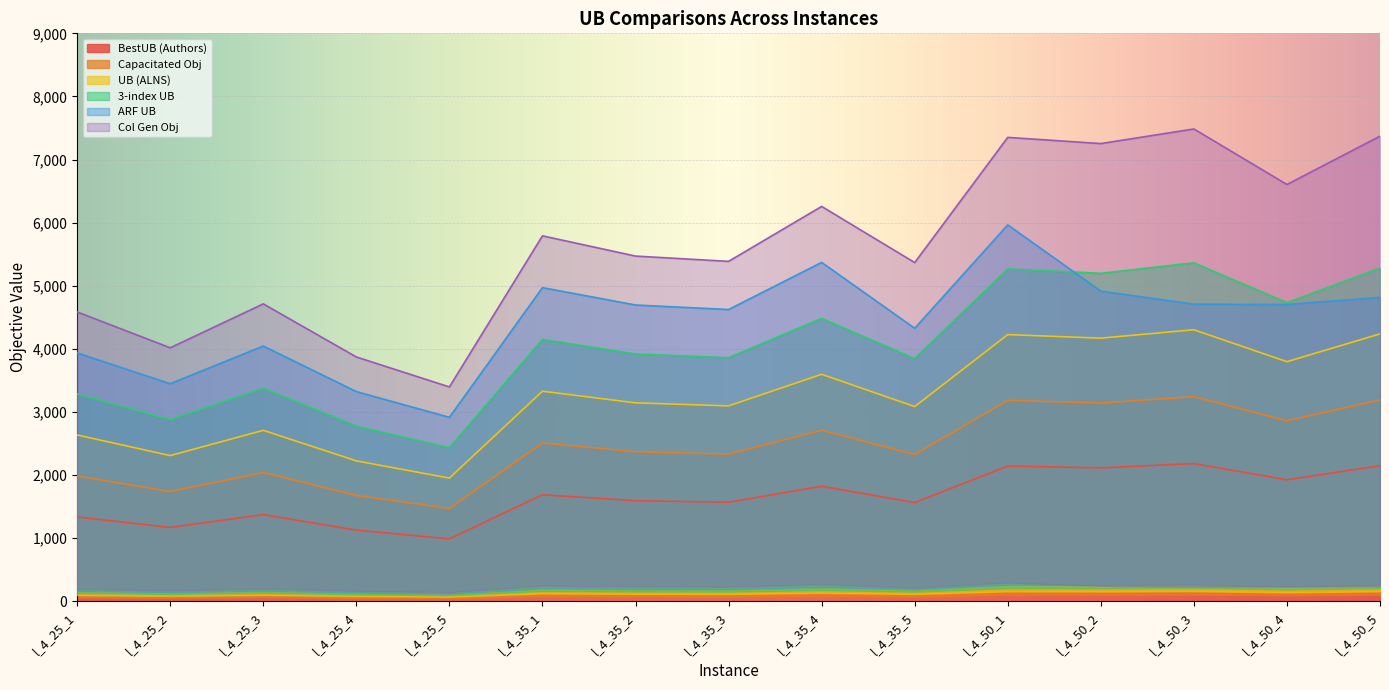

True or false: Capacitated Obj and UB (ALNS) cross at least once.

False